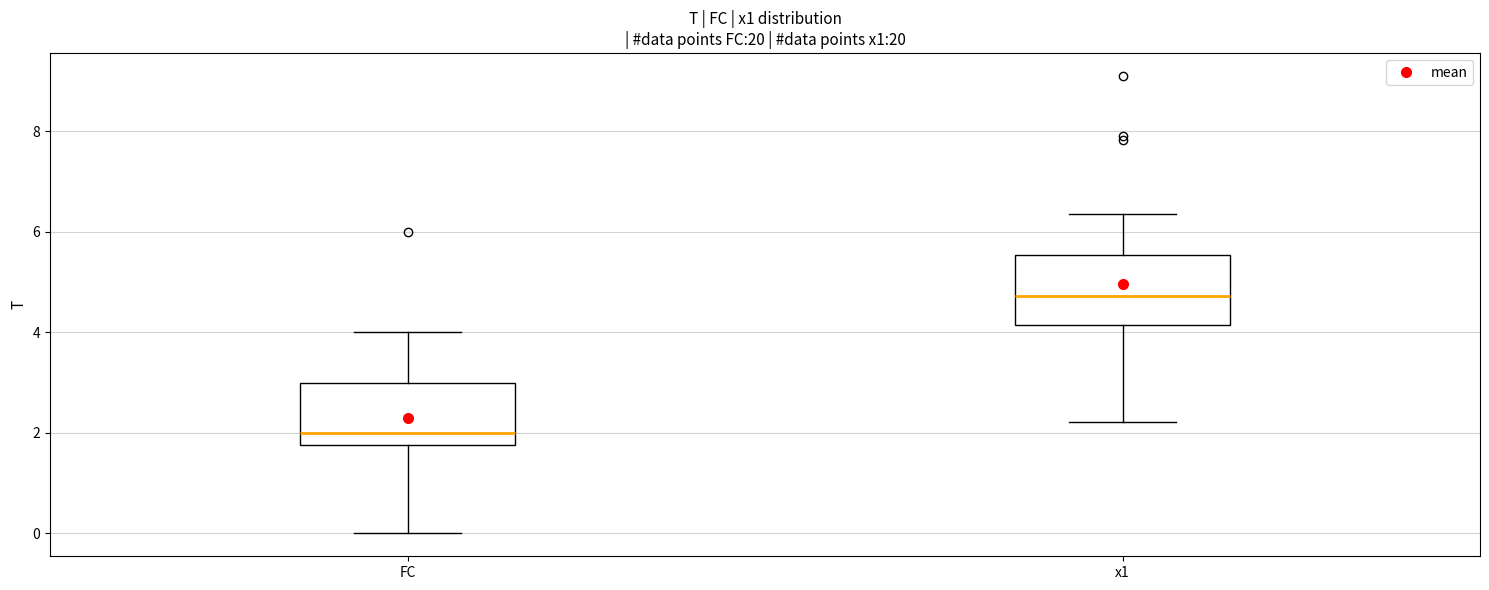

Reading left to right, transcribe this box plot: for each box, give where its median line is, the range the box spans, and where its two whiskers end, as read against the y-axis. The values are not printed on the chart, so give them approximately, as read against the axis.

FC: median 2.0, box 1.8 to 3.0, whiskers 0.0 to 4.0
x1: median 4.8, box 4.2 to 5.6, whiskers 2.2 to 6.4